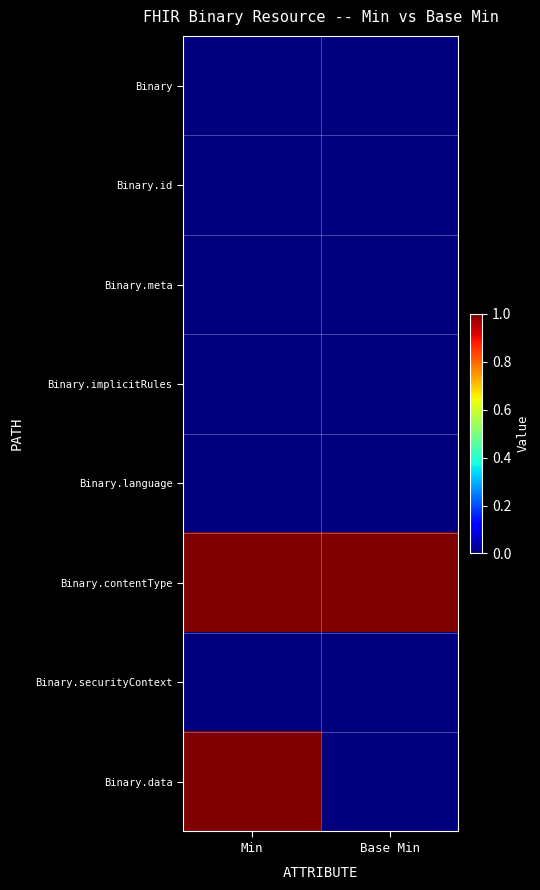

Reading left to right, transcribe all the data shown in this chart.

Binary: Min=0	Base Min=0
Binary.id: Min=0	Base Min=0
Binary.meta: Min=0	Base Min=0
Binary.implicitRules: Min=0	Base Min=0
Binary.language: Min=0	Base Min=0
Binary.contentType: Min=1	Base Min=1
Binary.securityContext: Min=0	Base Min=0
Binary.data: Min=1	Base Min=0